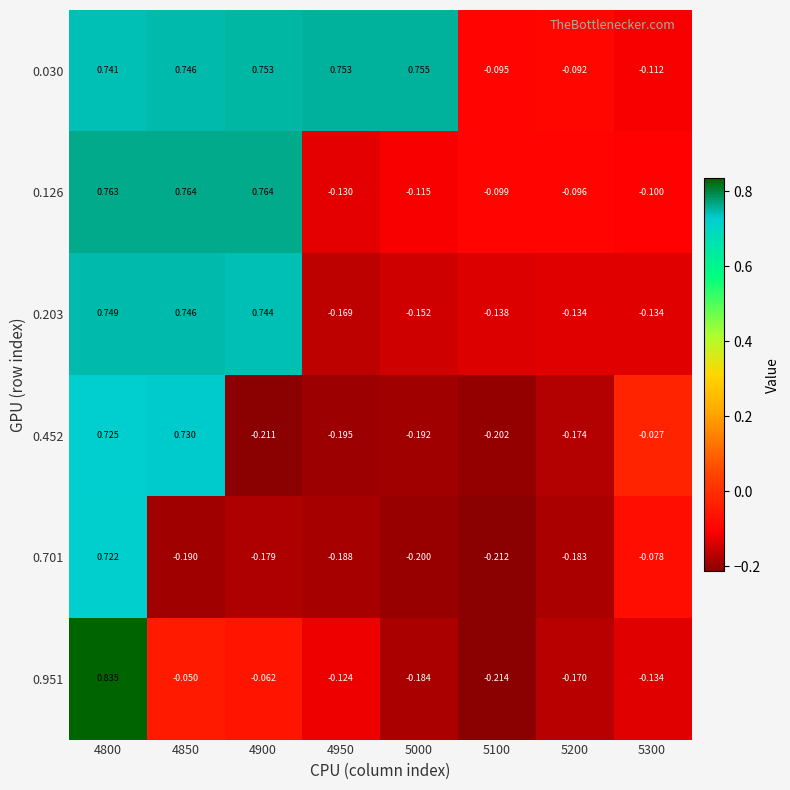

Is the value of 0.951 at 5000 greater than the value of 0.452 at 4800?

No